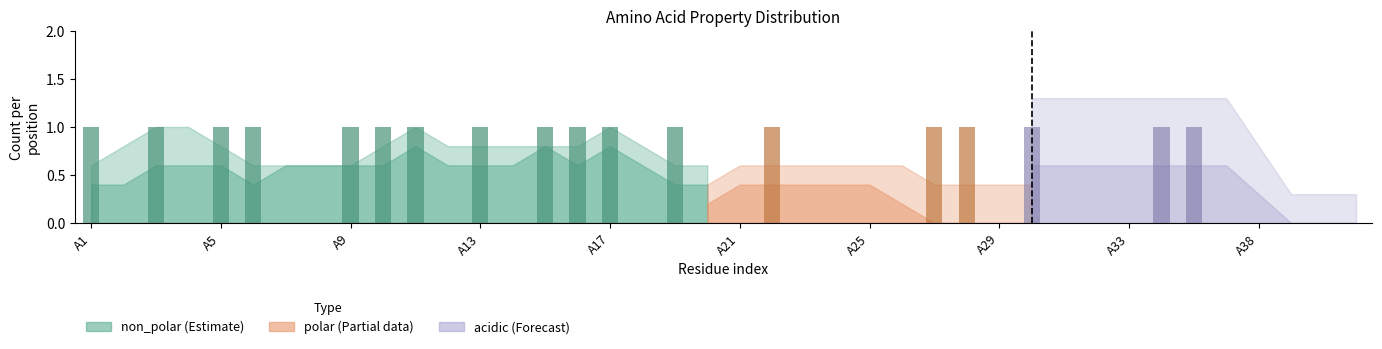

Rank the categories by non_polar value from lowest to highest.

A2, A4, A7, A8, A12, A14, A18, A20, A21, A25, A26, A29, A30, A31, A34, A35, A37, A1, A3, A5, A6, A9, A10, A11, A13, A15, A16, A17, A19, A22, A23, A24, A27, A28, A32, A33, A38, A39, A40, A42